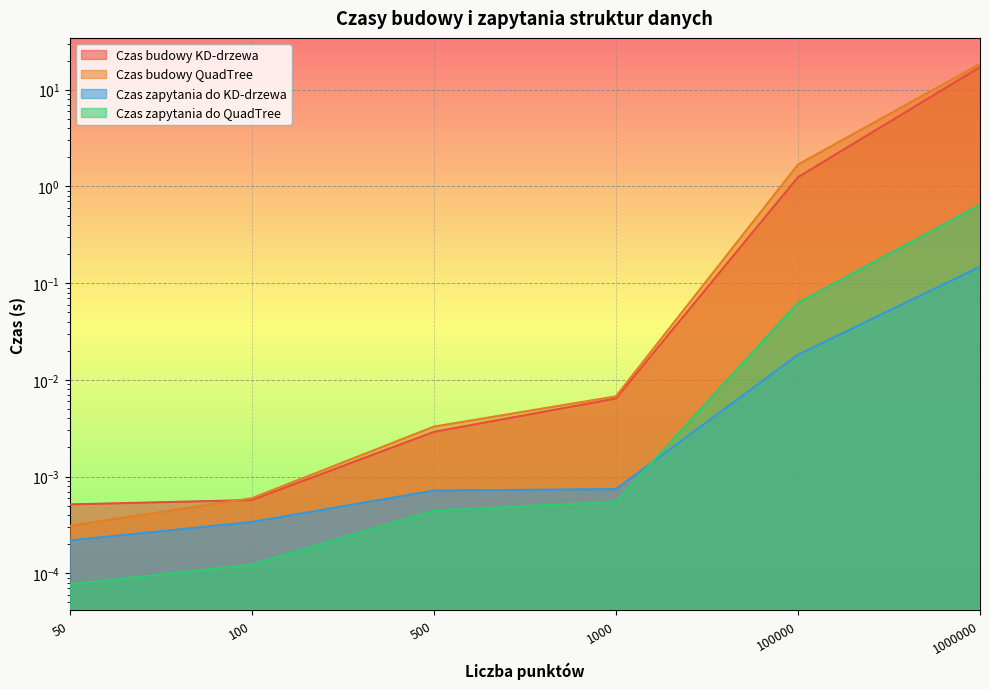

Reading left to right, list all the values displayed in this chart.

Czas budowy KD-drzewa: 50=0.0	100=0.0	500=0.0	1000=0.0	100000=1.2	1000000=17.1
Czas budowy QuadTree: 50=0.0	100=0.0	500=0.0	1000=0.0	100000=1.7	1000000=18.5
Czas zapytania do KD-drzewa: 50=0.0	100=0.0	500=0.0	1000=0.0	100000=0.0	1000000=0.1
Czas zapytania do QuadTree: 50=0.0	100=0.0	500=0.0	1000=0.0	100000=0.1	1000000=0.6